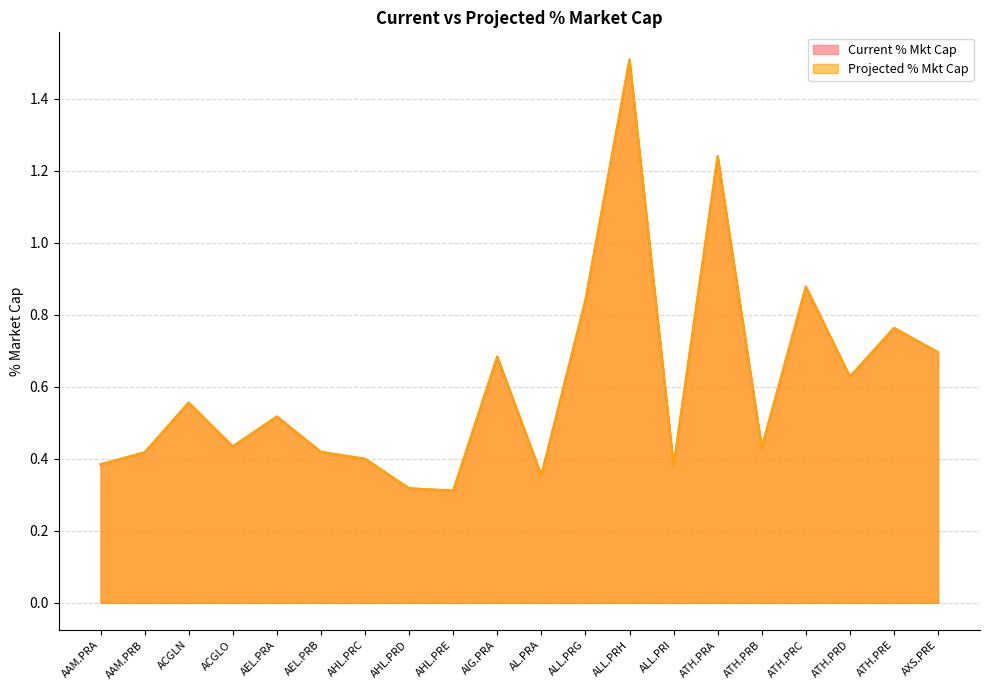

True or false: Current % Mkt Cap and Projected % Mkt Cap intersect in this chart.

False